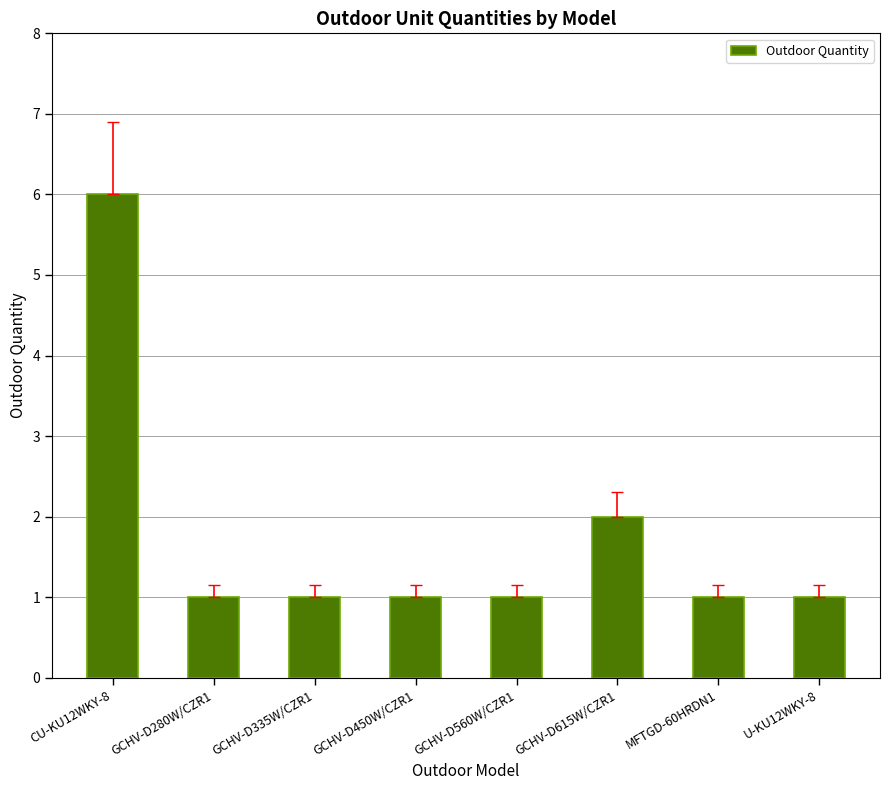

What is the maximum value shown in the chart?

6